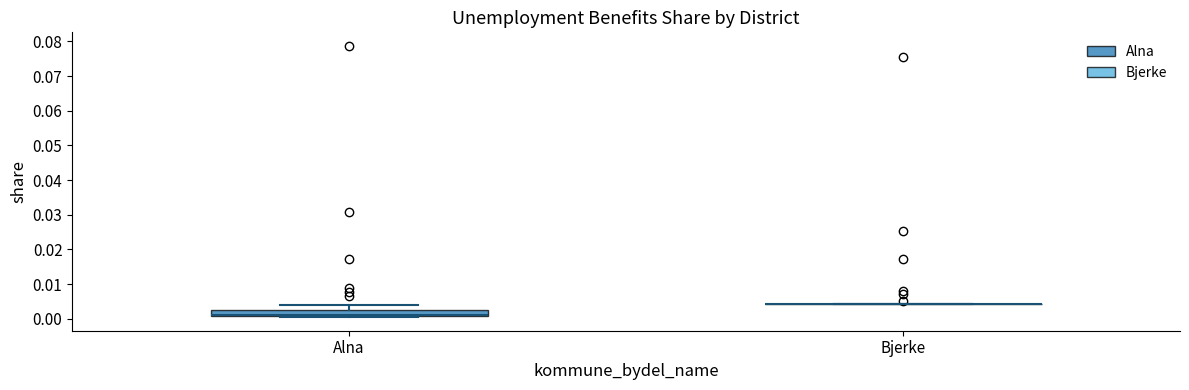

Reading left to right, read every box against the y-axis: the position of its median line, the range the box covers, and the ends of its whiskers. The values are not printed on the chart, so give them approximately, as read against the axis.

Alna: median 0.001 (drawn on the box's lower edge), box 0.001 to 0.003, whiskers 0.000 to 0.004
Bjerke: box collapsed to a line at 0.004, whiskers 0.004 to 0.004